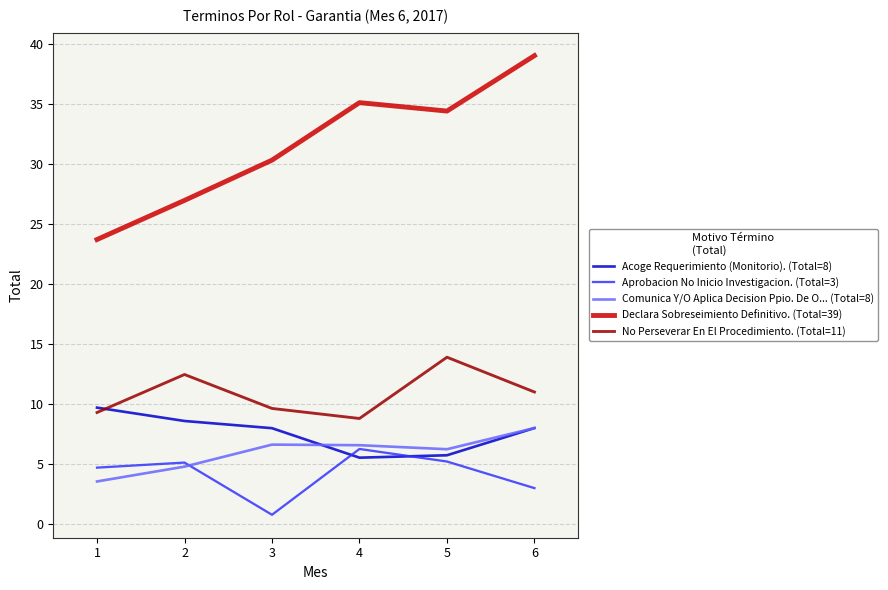

What is the total value across all series at 6?

69.0